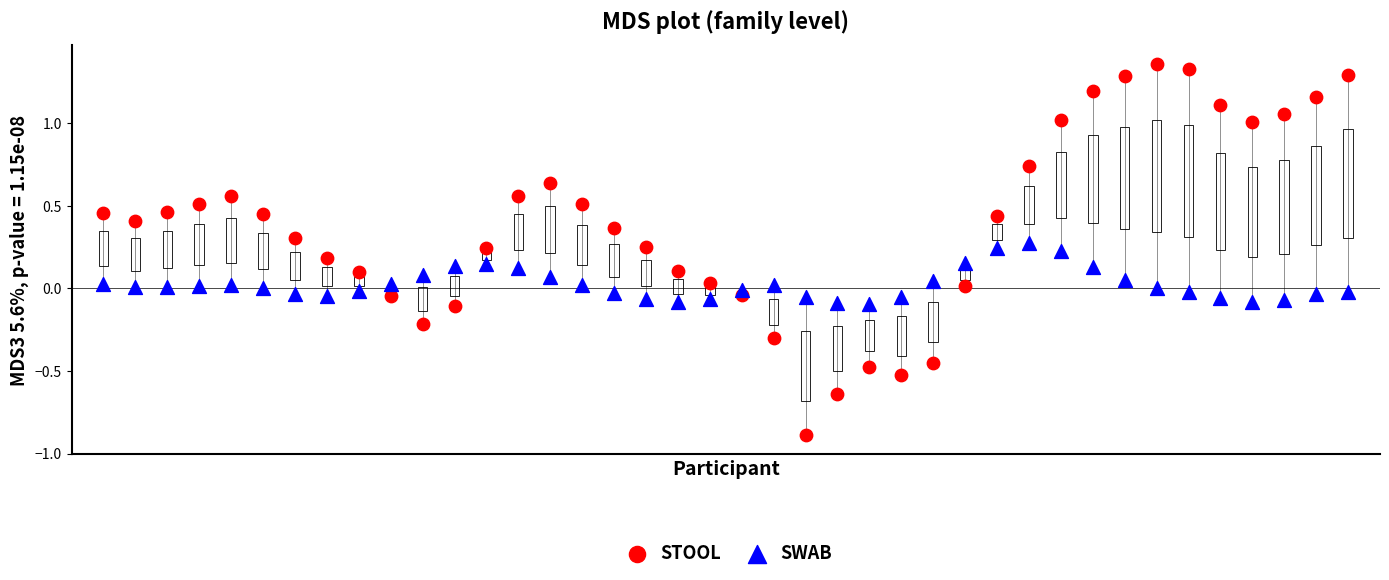

Which series reaches the maximum Y coordinate?

STOOL